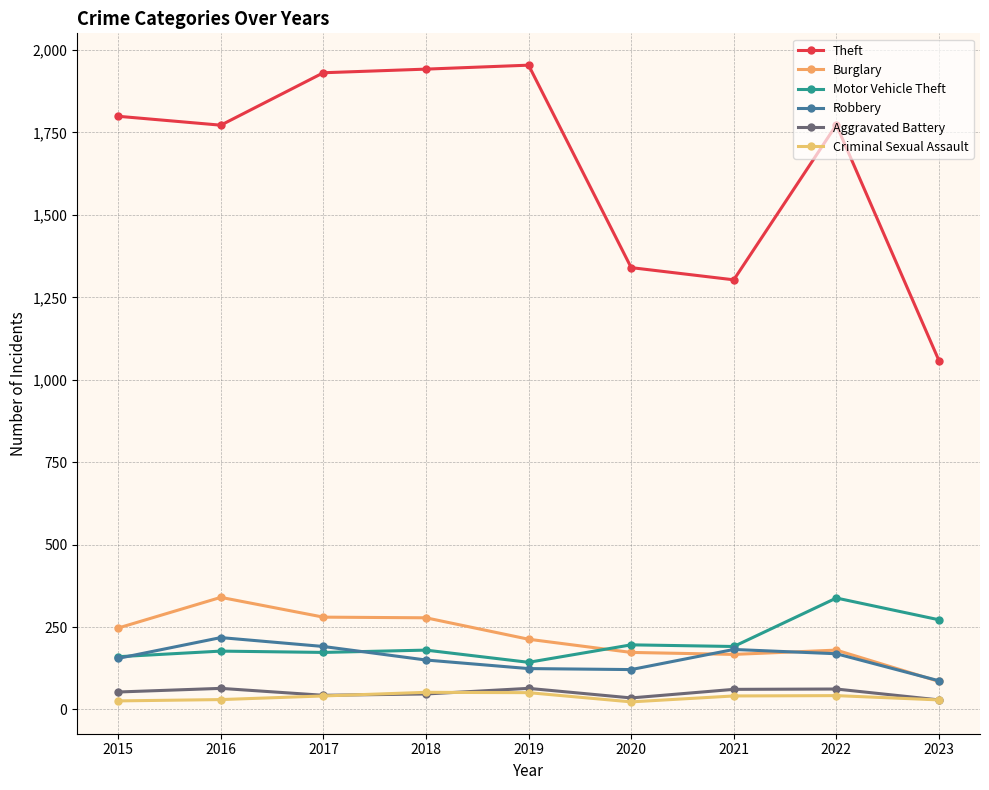

Which series has the largest range (max minus min)?

Theft